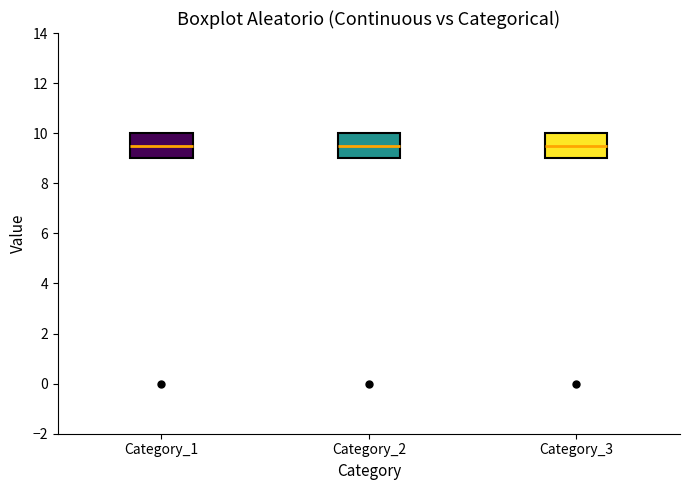

Where does the median line of the box for Category_2 sit on the y-axis? The values are not printed on the chart, so give them approximately, as read against the axis.

9.6